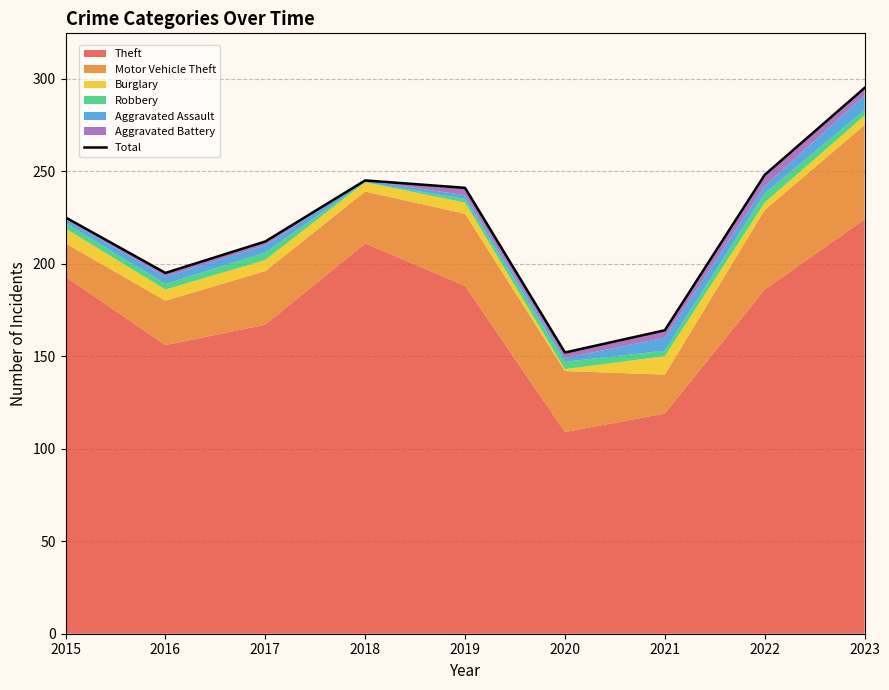

How many interior local valleys (lower than both neighbors) does the data have?

2